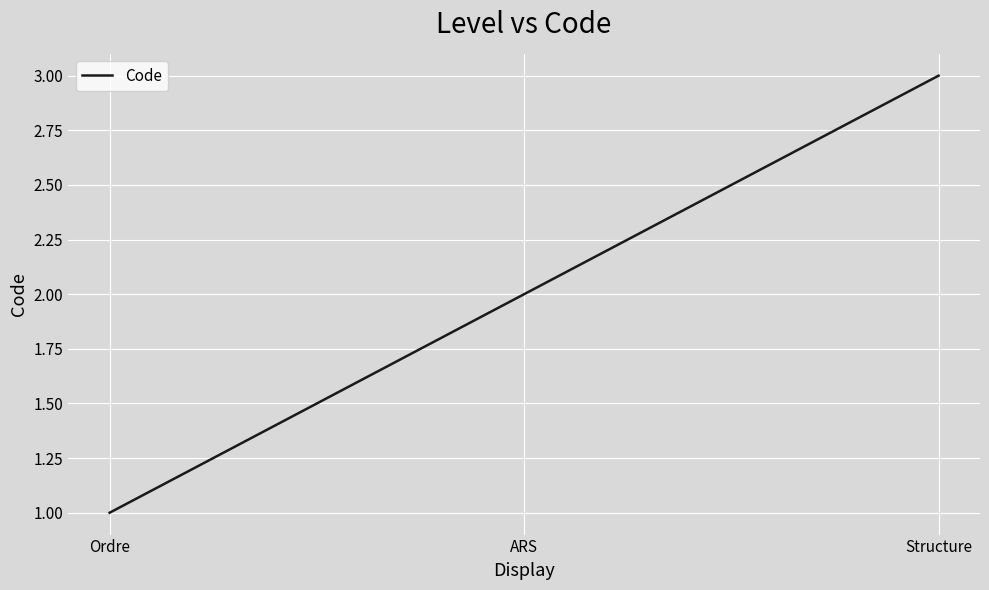

What is the minimum value shown in the chart?

1